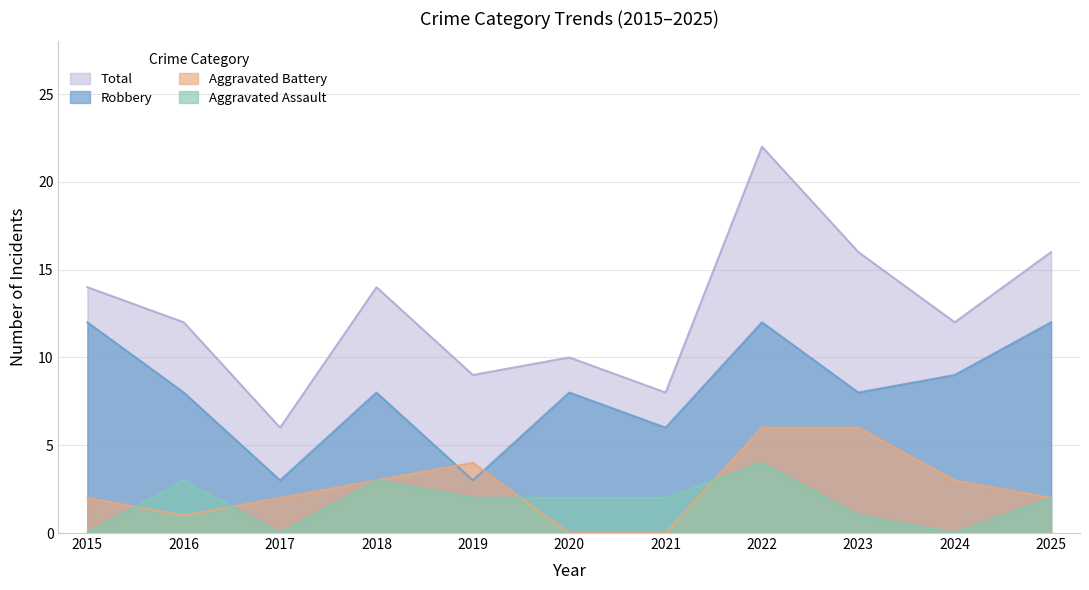

At which label does Aggravated Battery reach its minimum?

2020